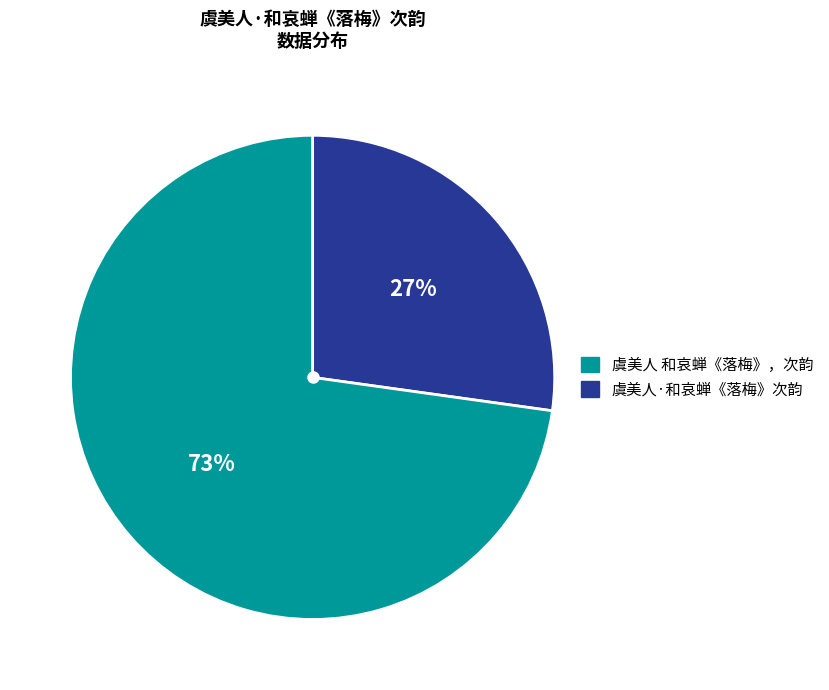

Is there a majority slice in this chart?

Yes